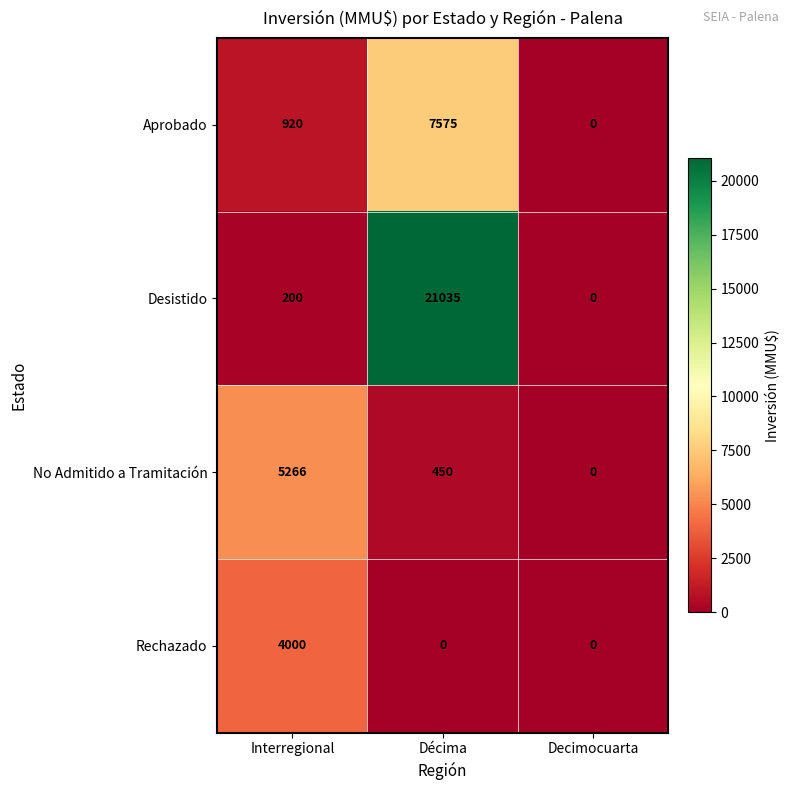

Where is No Admitido a Tramitación nearest to the value 2633?

Décima